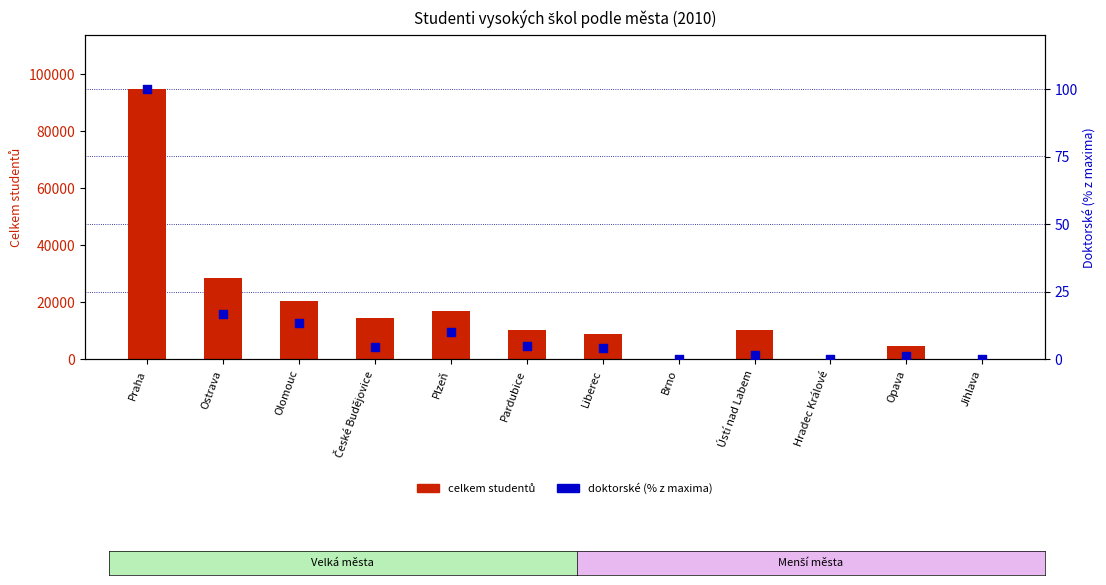

Which series has the widest spread of Y values?

Celkem (studenti)